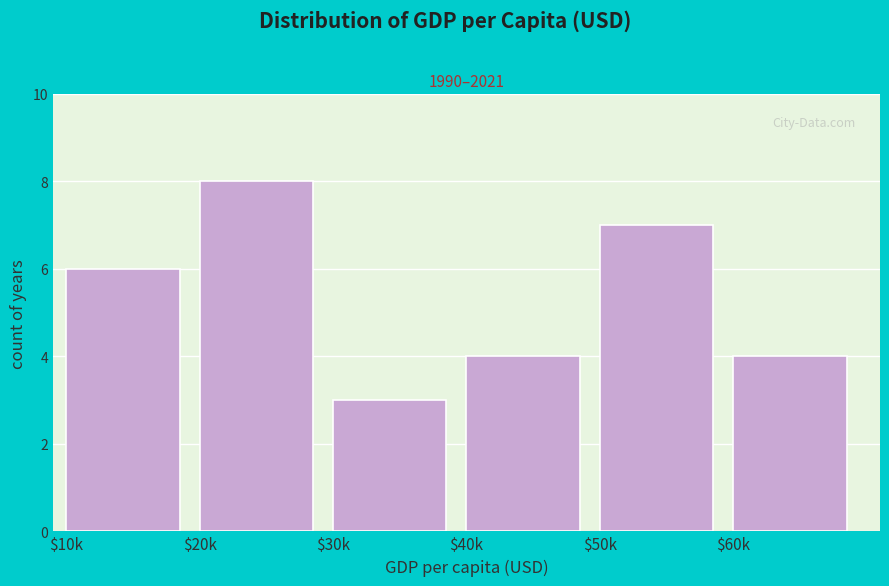

Reading right to left, list all the values displayed in this chart.

4	7	4	3	8	6